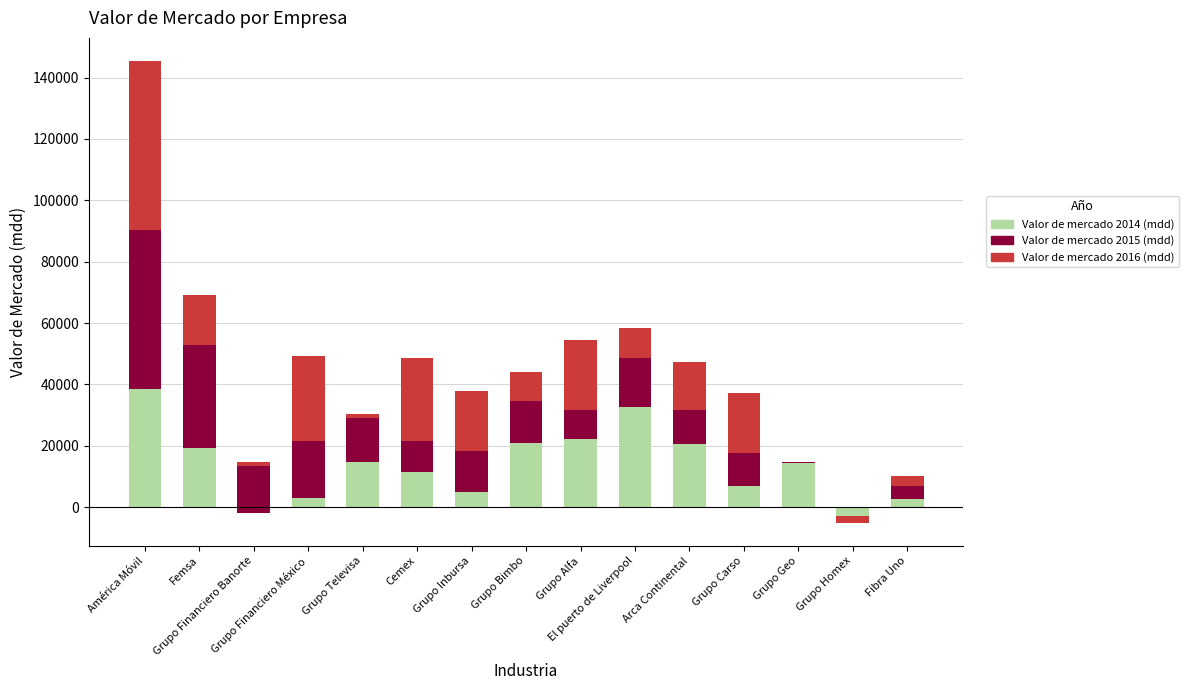

Is the value of Valor de mercado 2016 (mdd) at Grupo Geo greater than the value of Valor de mercado 2014 (mdd) at Fibra Uno?

No